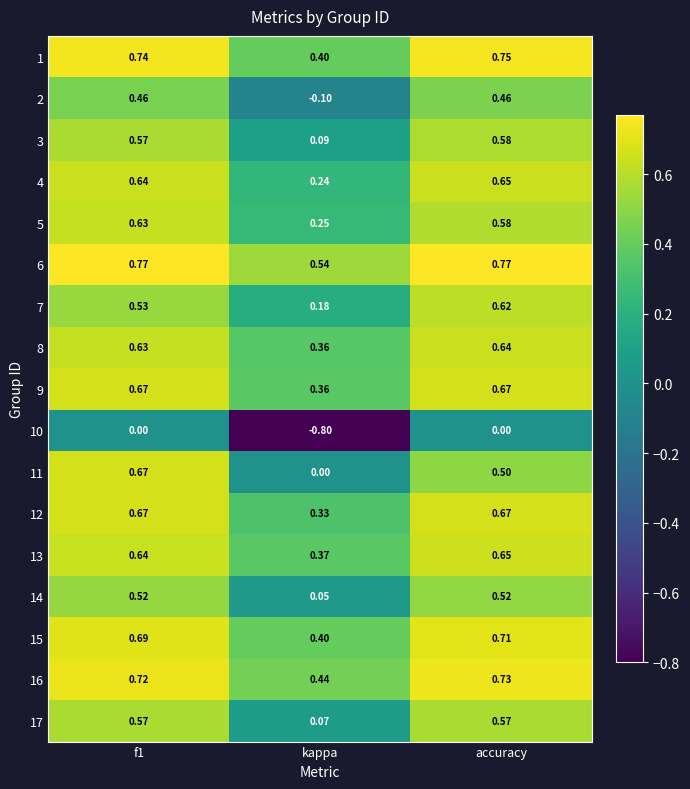

Which category has the highest value in the 16 series?

accuracy